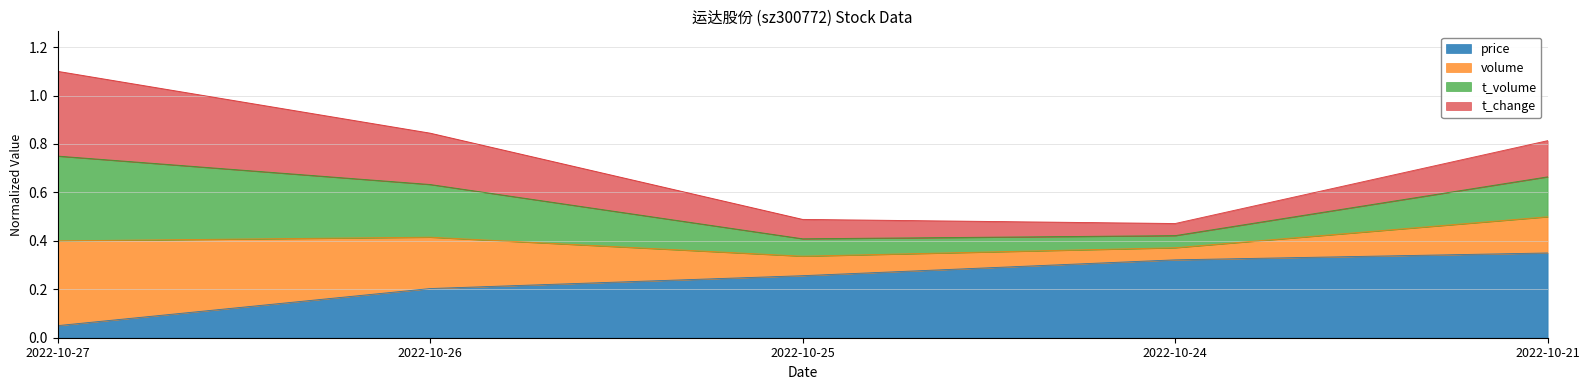

At which label does price reach its peak?

2022-10-21